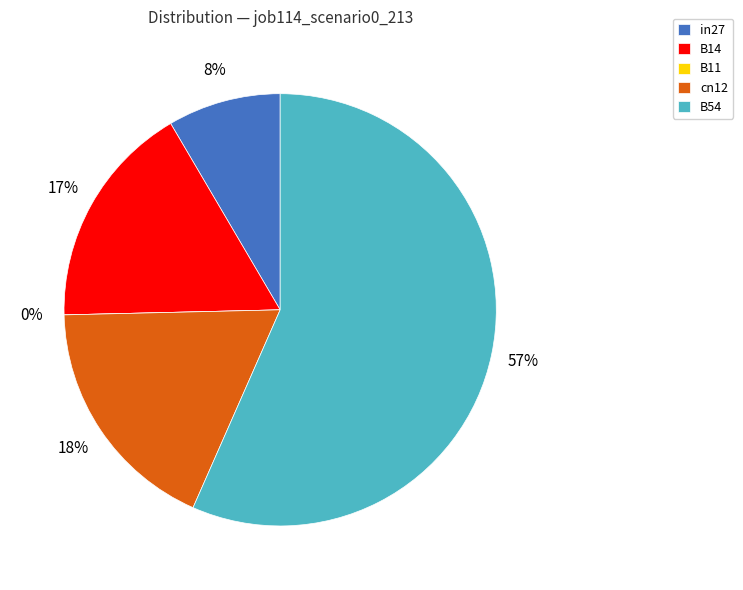

Which slice is the largest?

B54